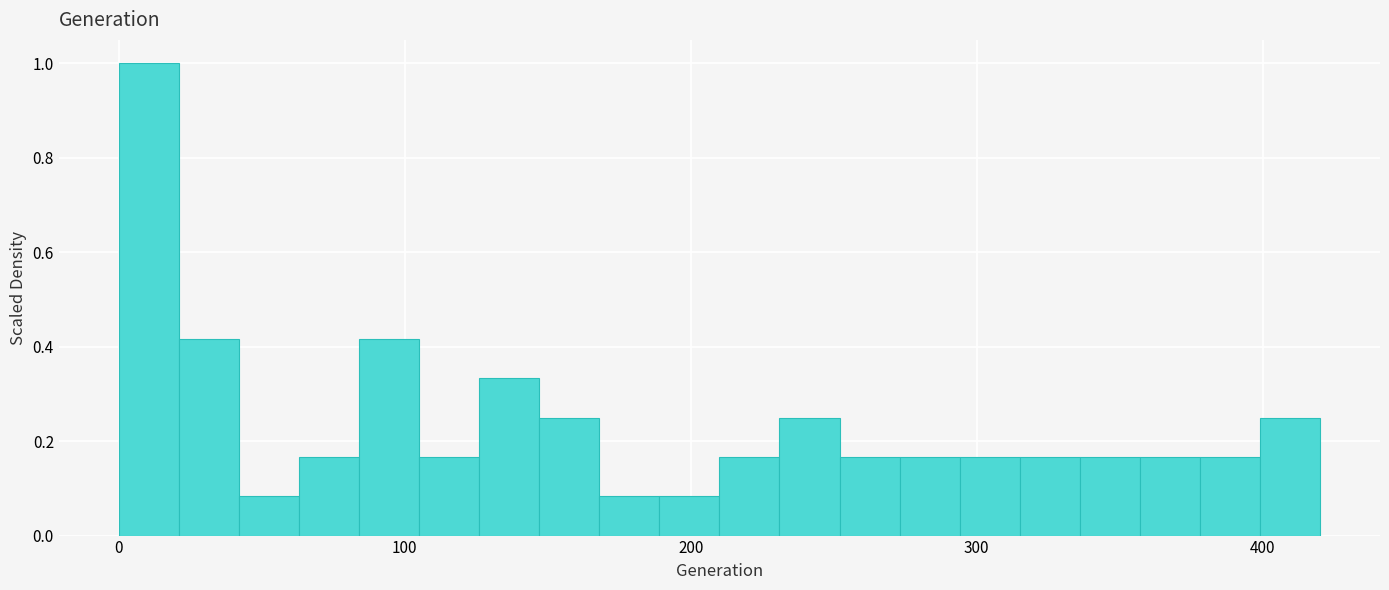

Read against the x-axis, roughly where is the centre of the tallest bar?

10